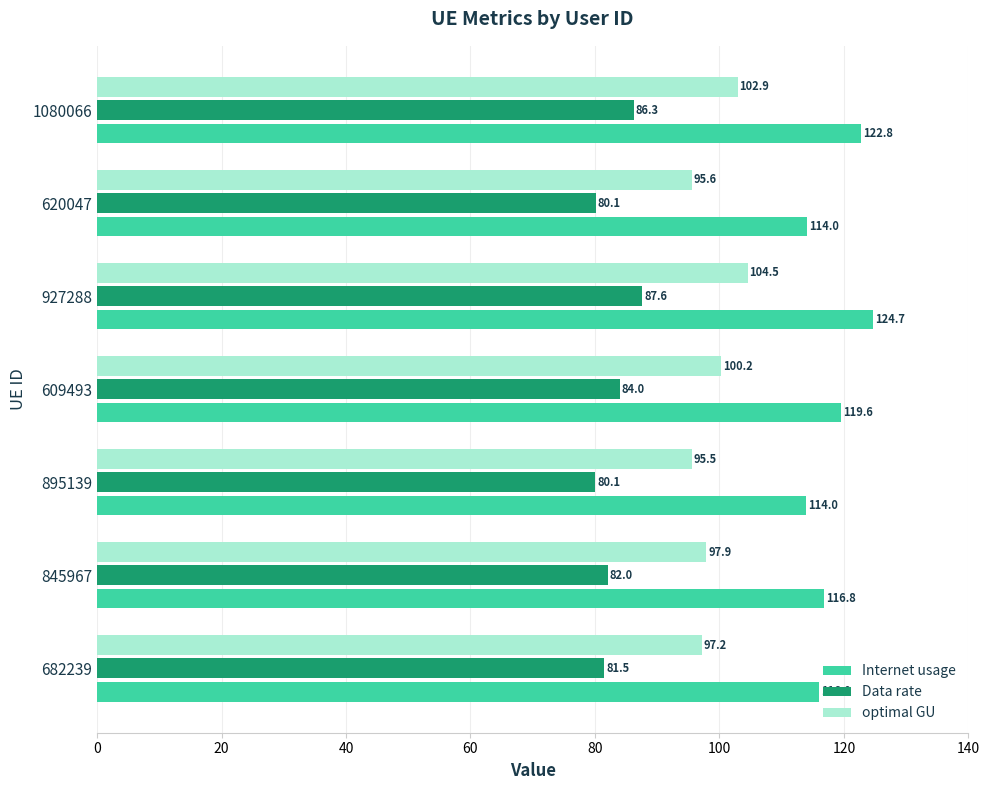

Rank the series at 682239 from lowest to highest value.

Data rate, optimal GU, Internet usage